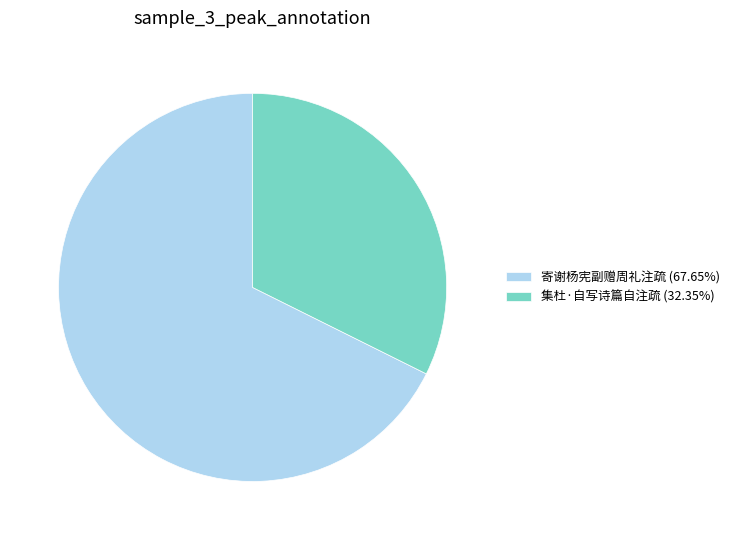

Which category accounts for the majority?

寄谢杨宪副赠周礼注疏